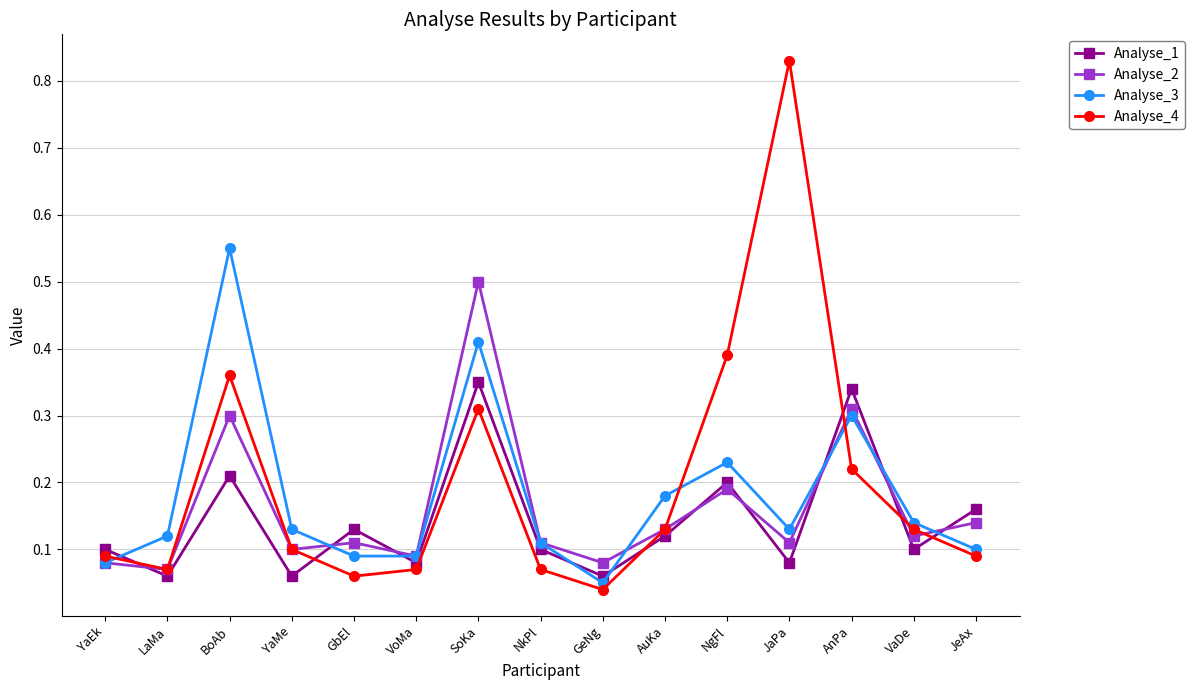

Where is the first local maximum for Analyse_2?

BoAb